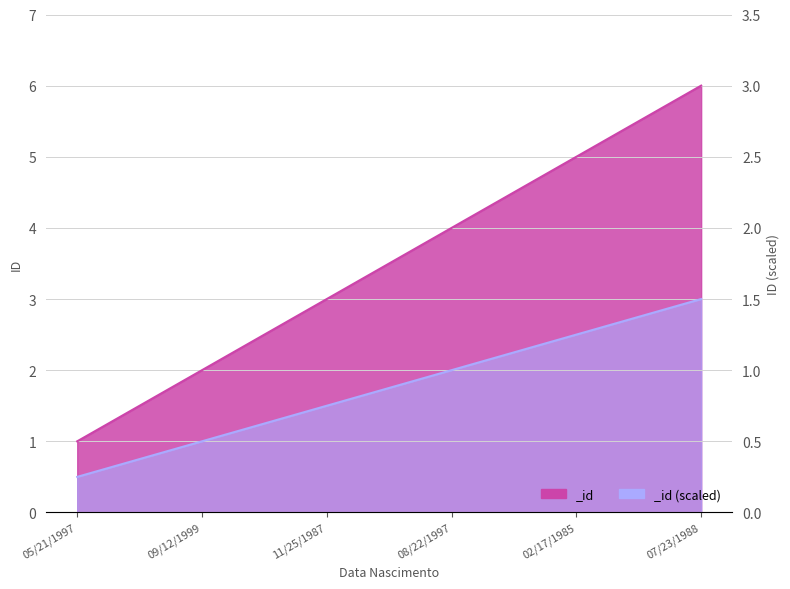

What is the value of the 1st point from the left?

1